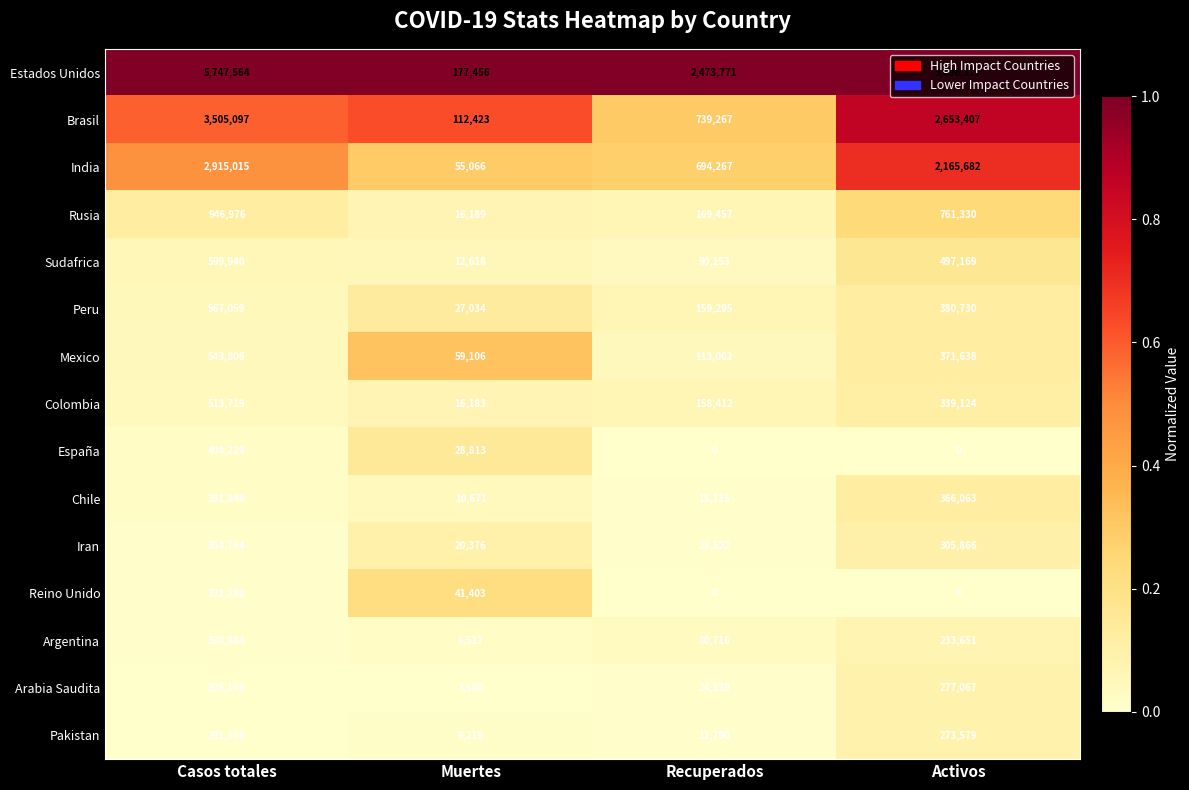

Which series changed the most between Casos totales and Muertes?

Estados Unidos